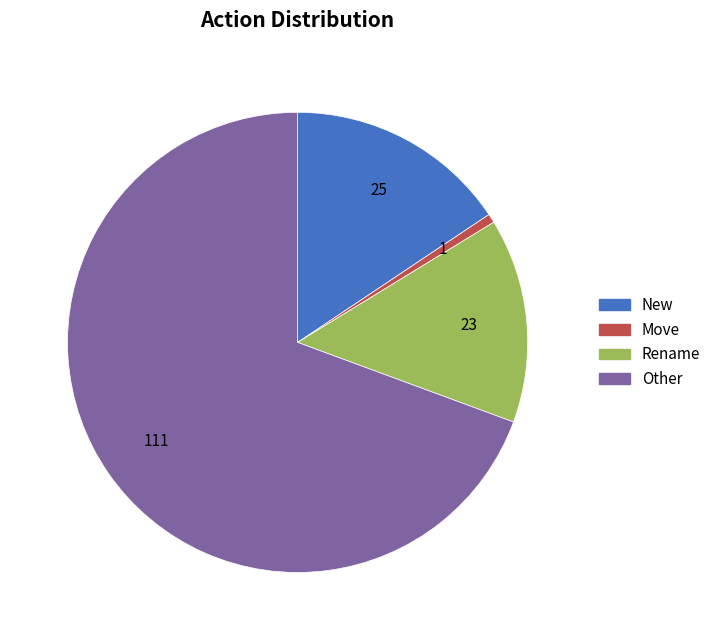

Rank the categories by value from highest to lowest.

Other, New, Rename, Move